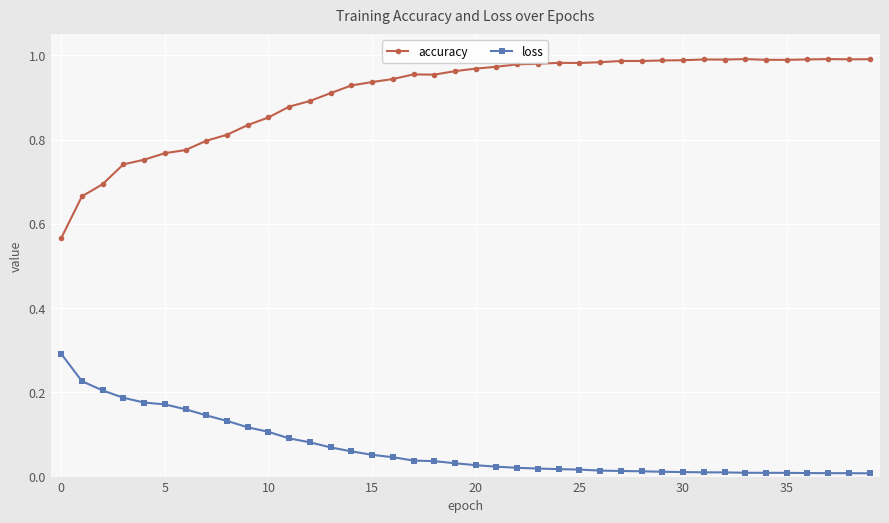

List the series in order of their overall mean, highest first.

accuracy, loss